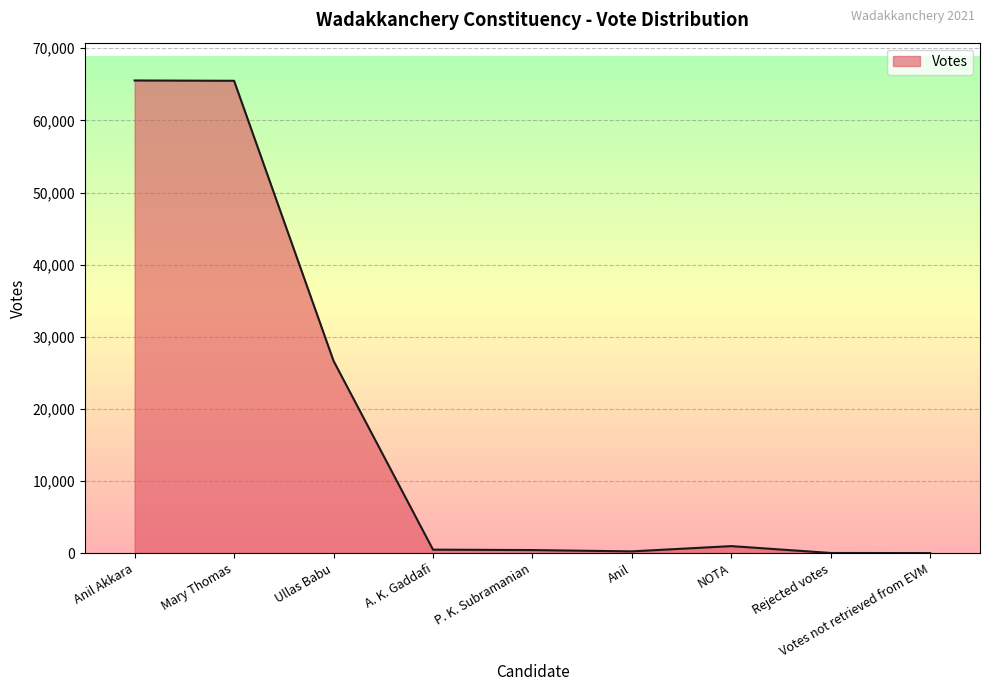

What is the difference between the maximum and minimum values?

65535